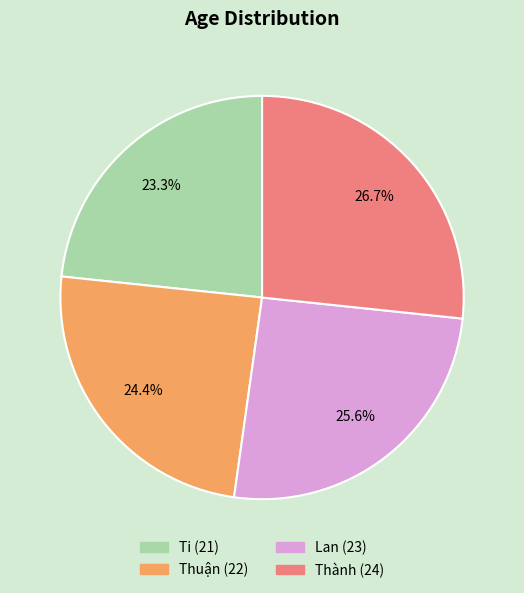

Count the number of slices in the pie.

4